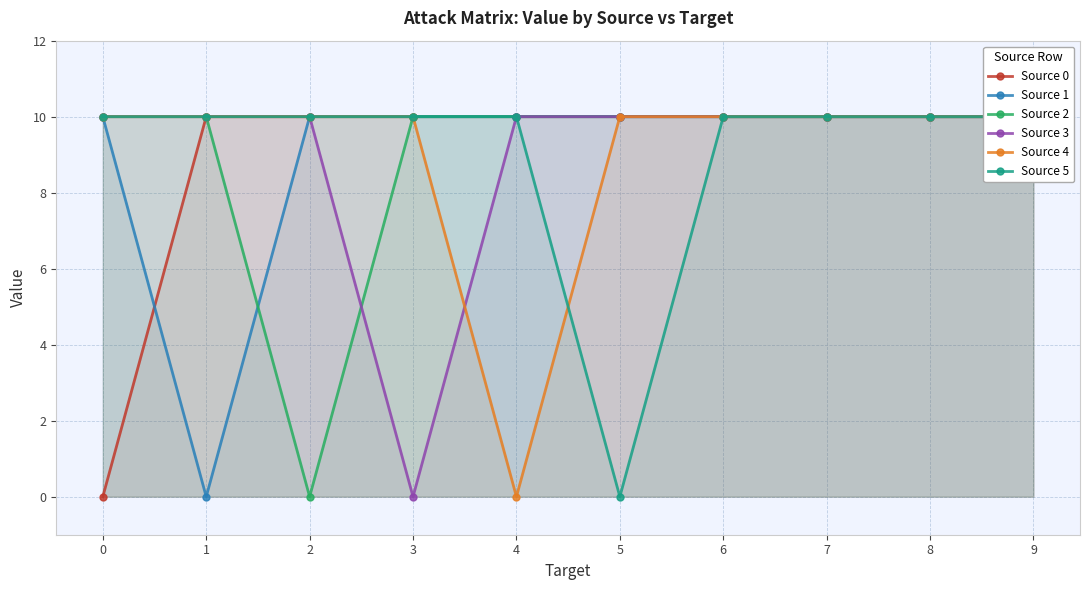

How many series are shown in this chart?

6